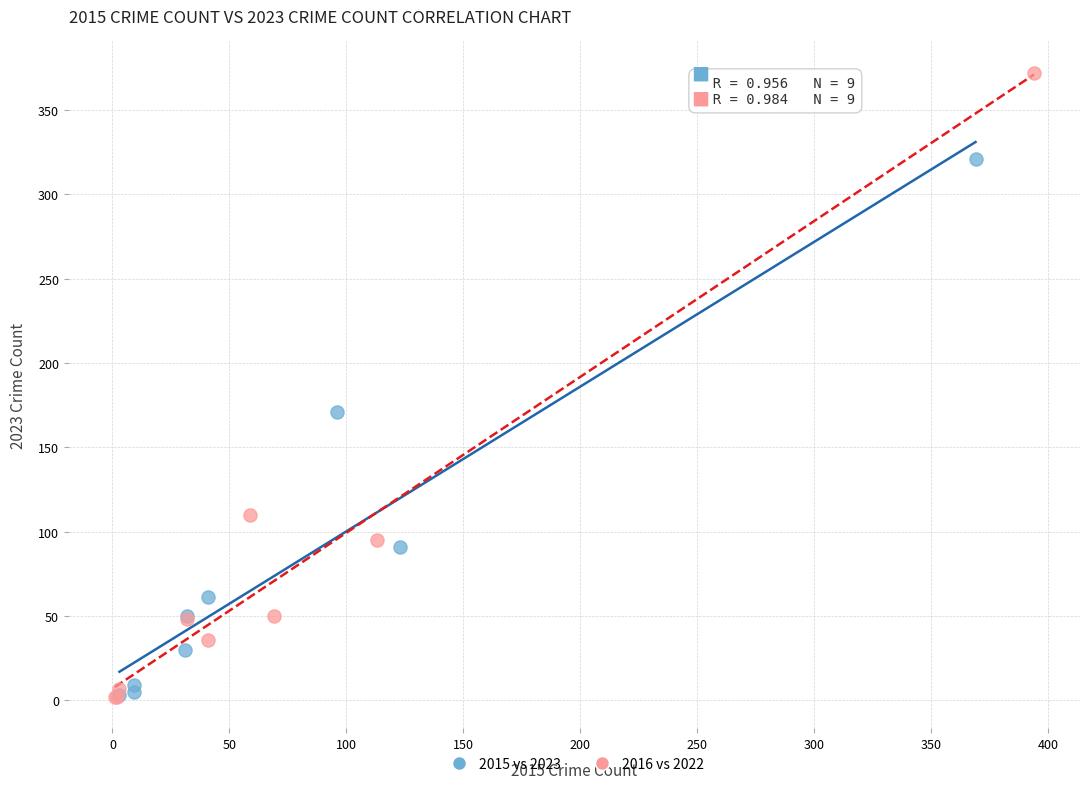

Which series contains the highest Y value?

2016 vs 2022